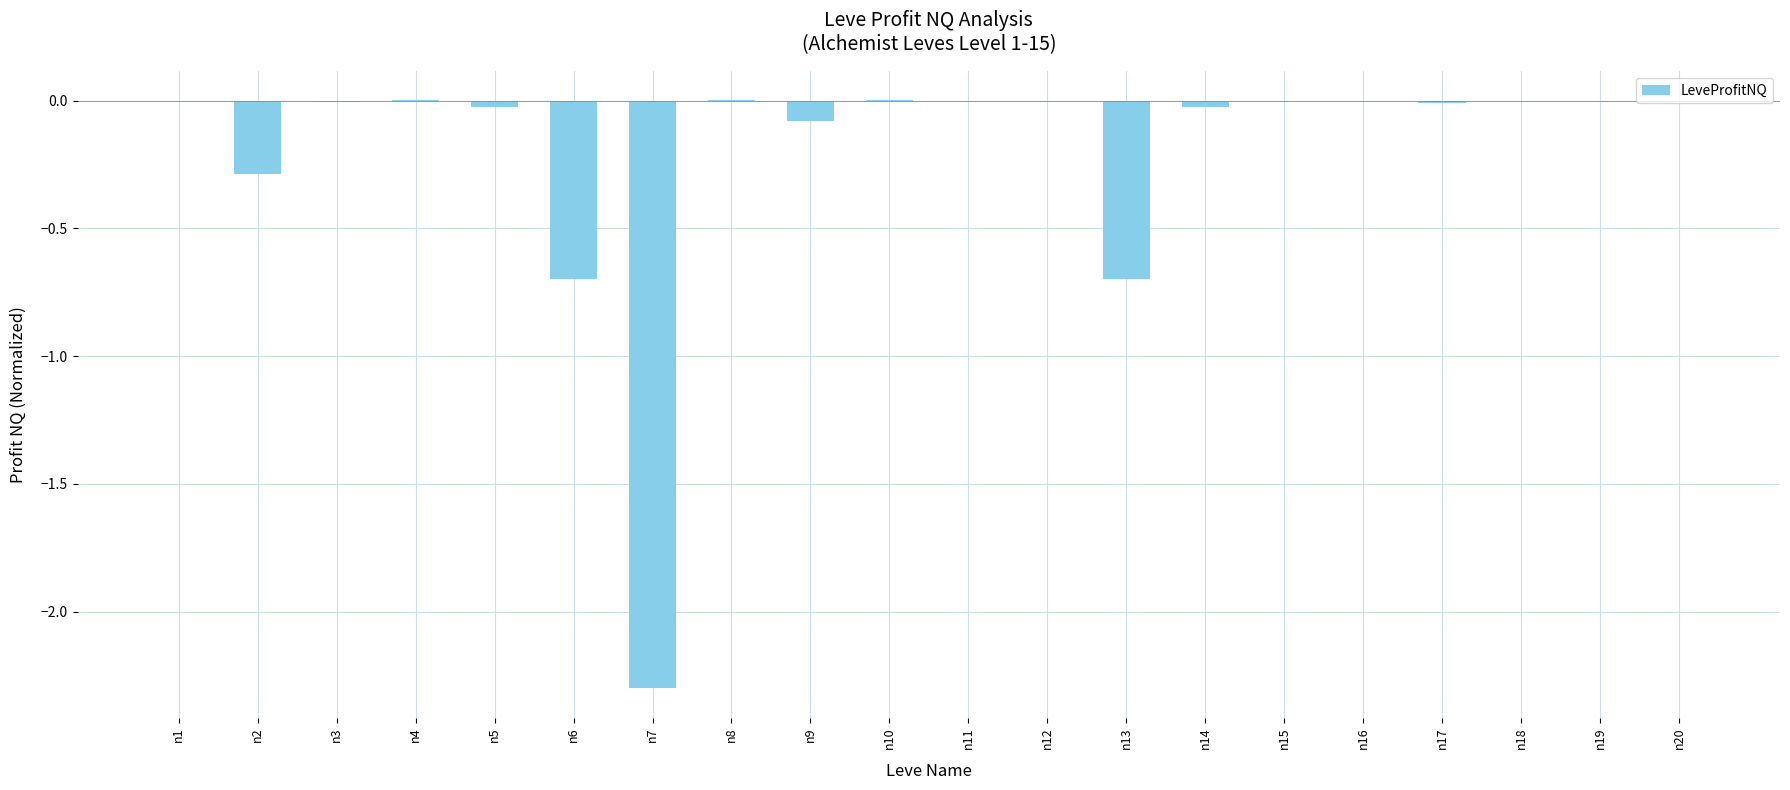

The value at n7 is -0.7. True or false?

False